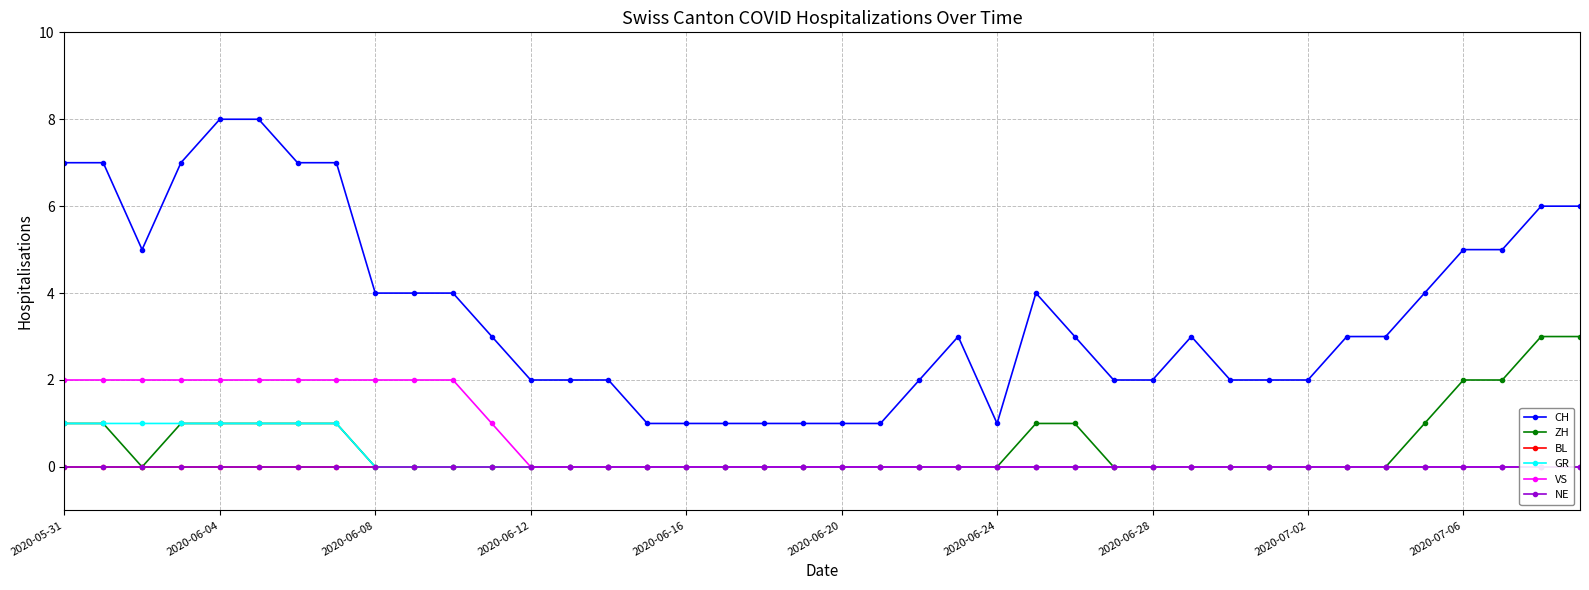

Reading right to left, list all the values displayed in this chart.

CH: 6	6	5	5	4	3	3	2	2	2	3	2	2	3	4	1	3	2	1	1	1	1	1	1	1	2	2	2	3	4	4	4	7	7	8	8	7	5	7	7
ZH: 3	3	2	2	1	0	0	0	0	0	0	0	0	1	1	0	0	0	0	0	0	0	0	0	0	0	0	0	0	0	0	0	1	1	1	1	1	0	1	1
BL: 0	0	0	0	0	0	0	0	0	0	0	0	0	0	0	0	0	0	0	0	0	0	0	0	0	0	0	0	0	0	0	0	0	0	0	0	0	0	0	0
GR: 0	0	0	0	0	0	0	0	0	0	0	0	0	0	0	0	0	0	0	0	0	0	0	0	0	0	0	0	0	0	0	0	1	1	1	1	1	1	1	1
VS: 0	0	0	0	0	0	0	0	0	0	0	0	0	0	0	0	0	0	0	0	0	0	0	0	0	0	0	0	1	2	2	2	2	2	2	2	2	2	2	2
NE: 0	0	0	0	0	0	0	0	0	0	0	0	0	0	0	0	0	0	0	0	0	0	0	0	0	0	0	0	0	0	0	0	0	0	0	0	0	0	0	0